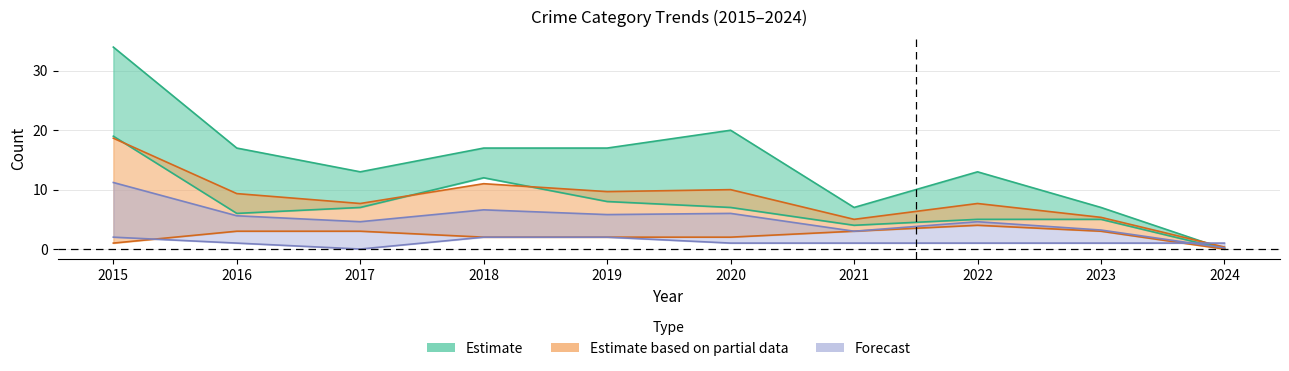

What is the total value across all series at 2023?

21.3